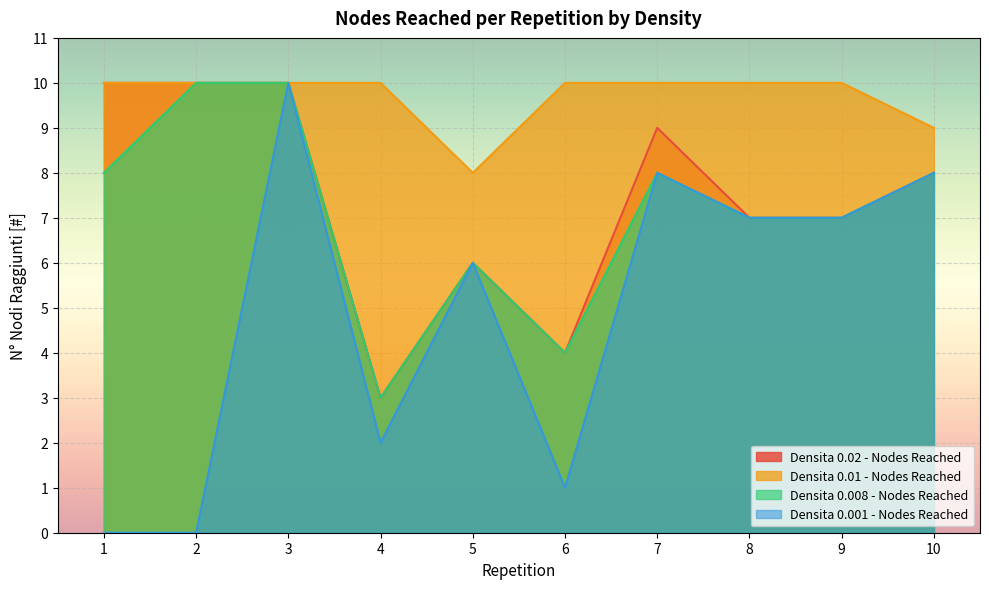

What is the difference between the second highest and second lowest values in the Densita 0.02 - Nodes Reached series?

6